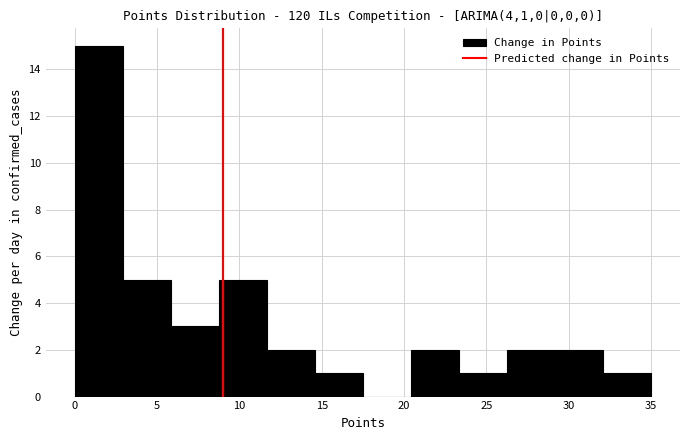

Reading left to right, transcribe this chart: for each bar, give the range it covers on the x-axis and its height. Neither the bar edges nor the heights are printed on the chart, so give them approximately, as read against the axes.

0.0 to 3.0: 15
3.0 to 6.0: 5
6.0 to 9.0: 3
9.0 to 11.5: 5
11.5 to 14.5: 2
14.5 to 17.5: 1
17.5 to 20.5: 0
20.5 to 23.5: 2
23.5 to 26.5: 1
26.5 to 29.0: 2
29.0 to 32.0: 2
32.0 to 35.0: 1